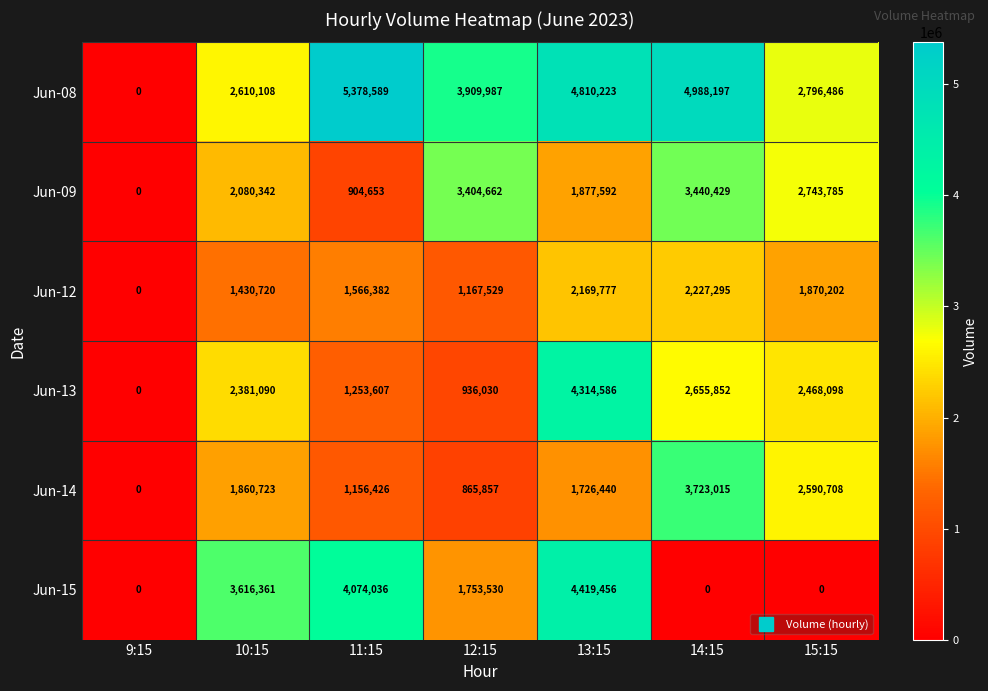

Is it true that Jun-08 equals 5461358 at 12:15?

False